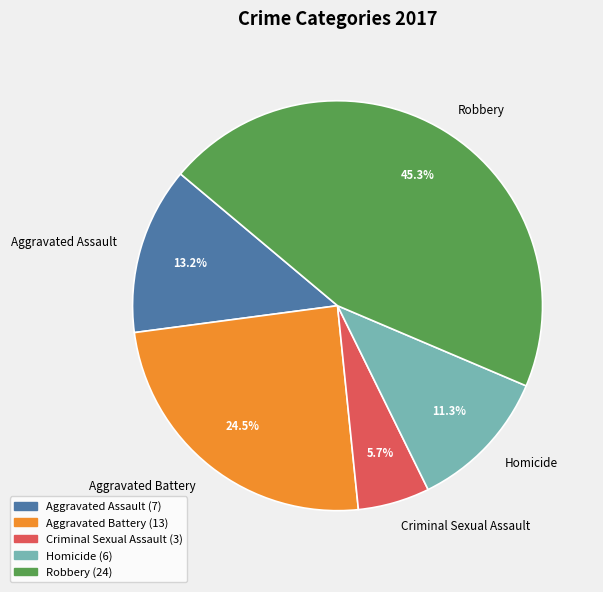

True or false: Robbery accounts for 58% of the total.

False